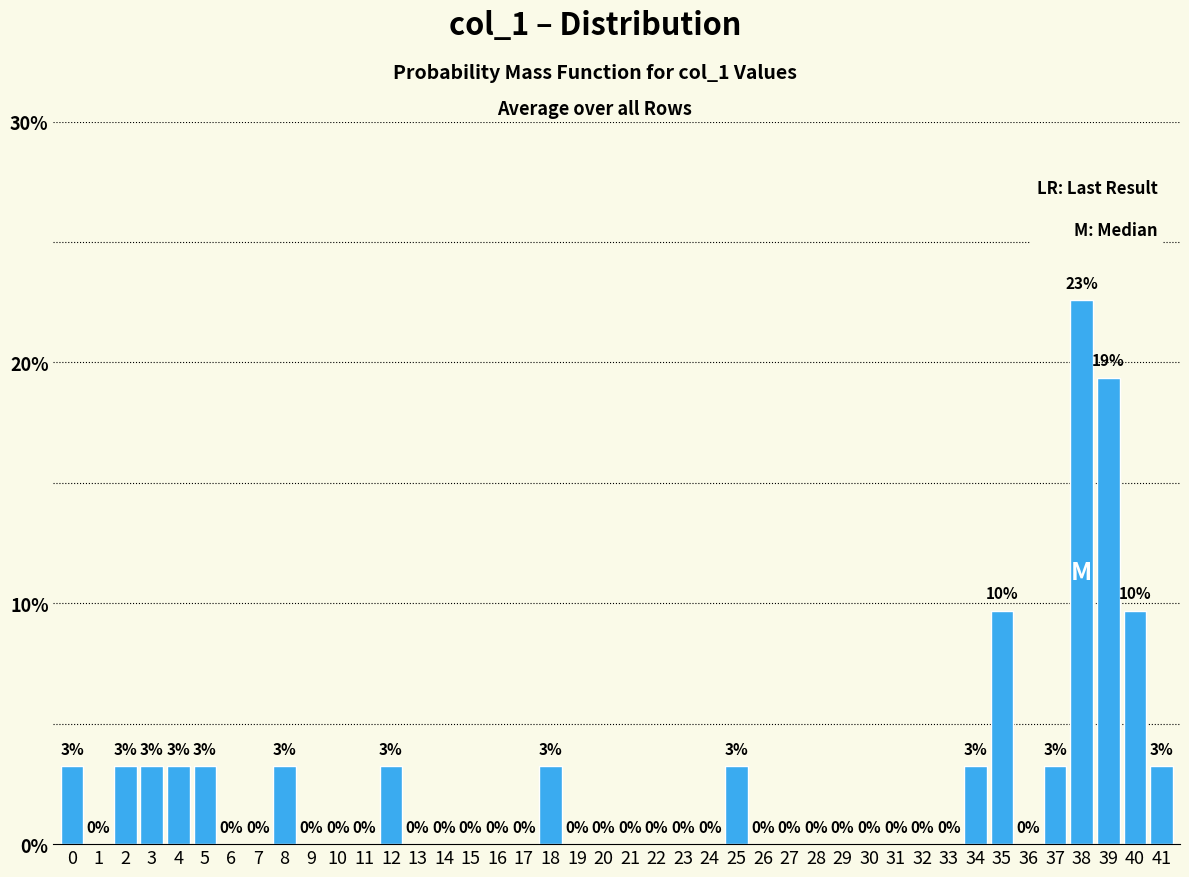

Which category has the highest value across all series?

38